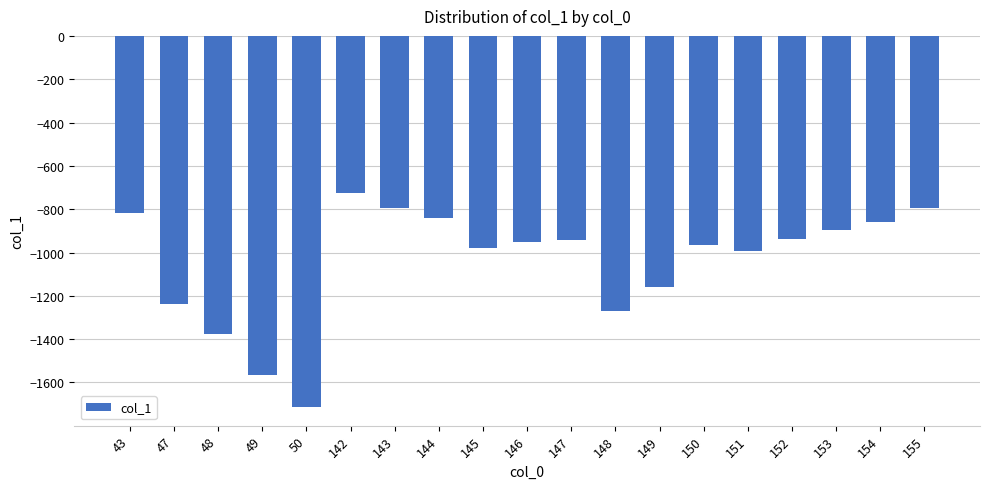

How many data points are above -951?

9